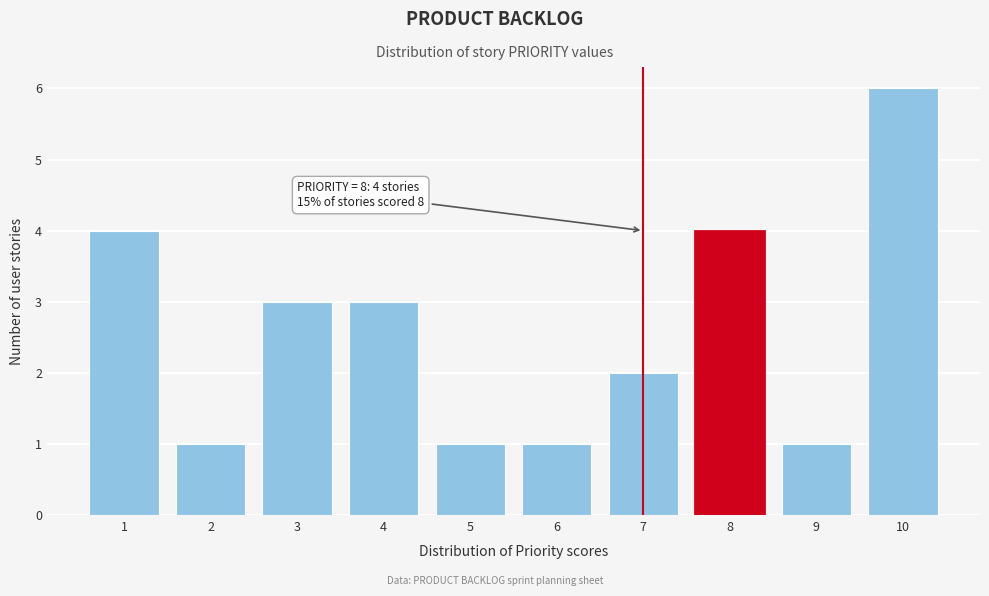

Reading left to right, list all the values displayed in this chart.

1=4	2=1	3=3	4=3	5=1	6=1	7=2	8=4	9=1	10=6